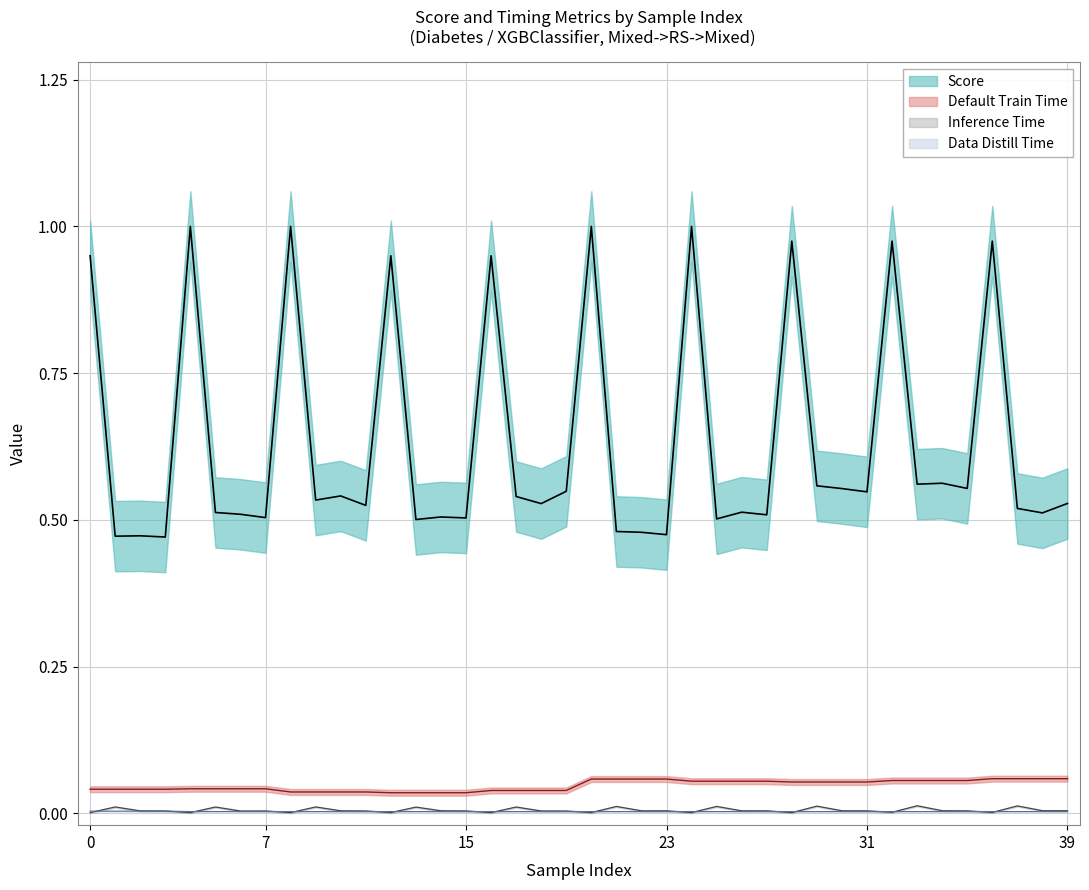

Where is Inference Time nearest to the value 0?

31